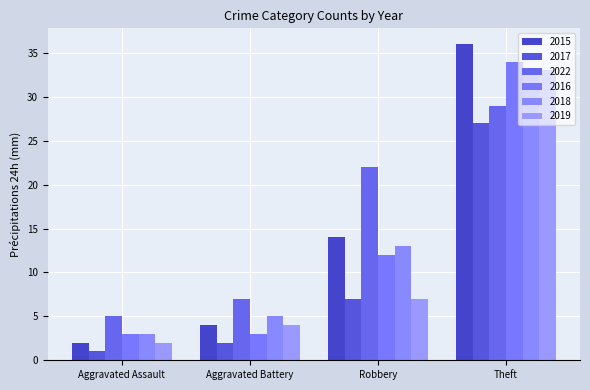

Which category has the lowest value across all series?

Aggravated Assault